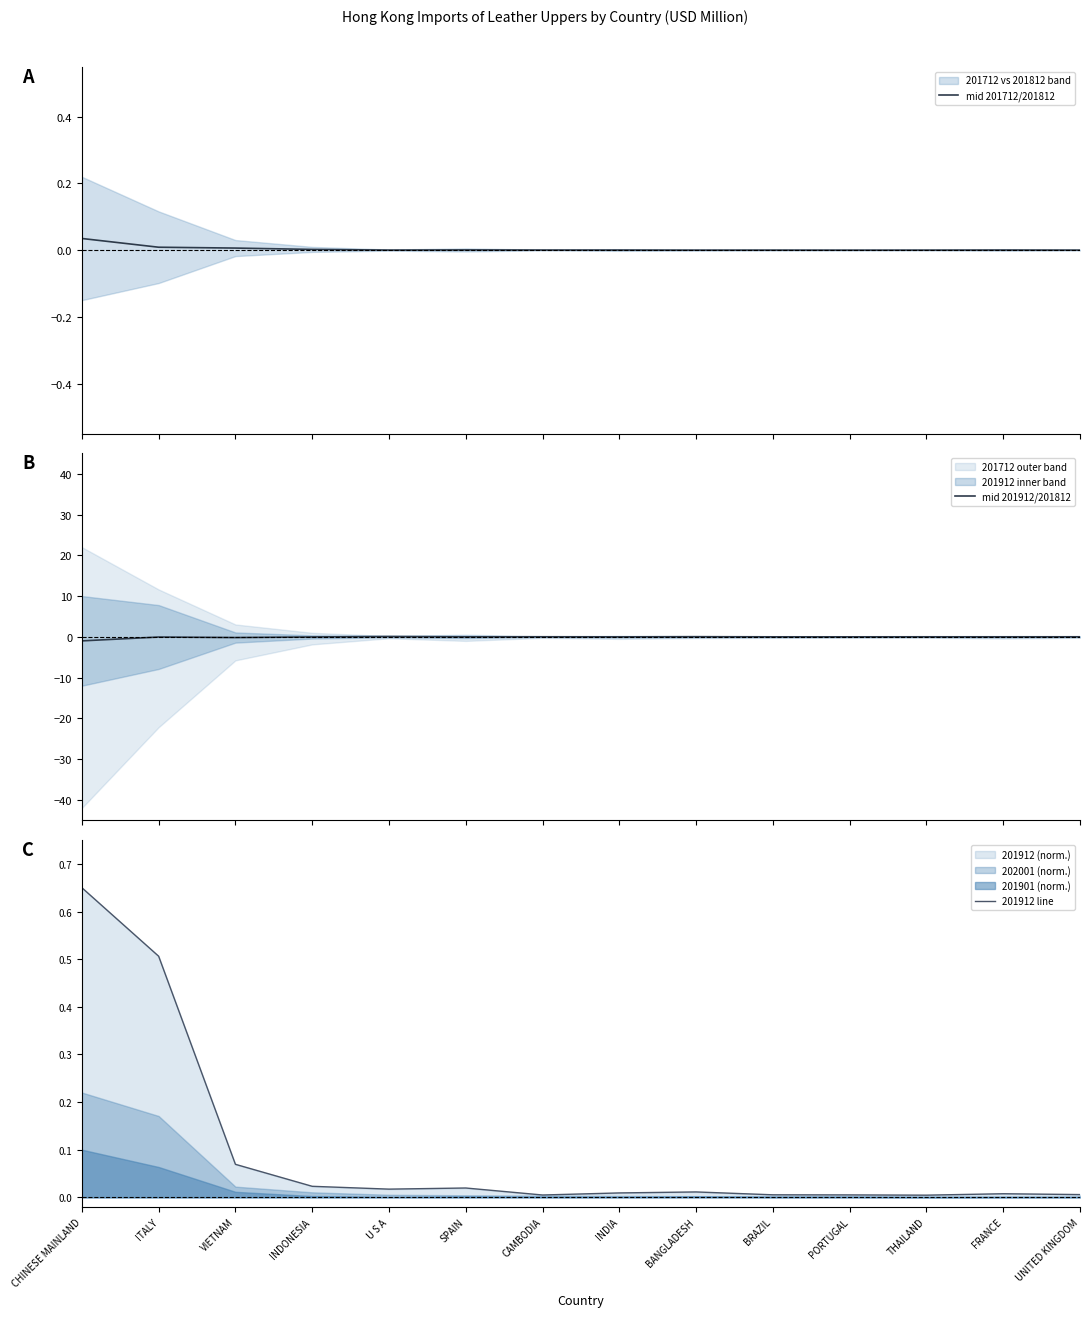

At how many categories does at least one series exceed 0?

14